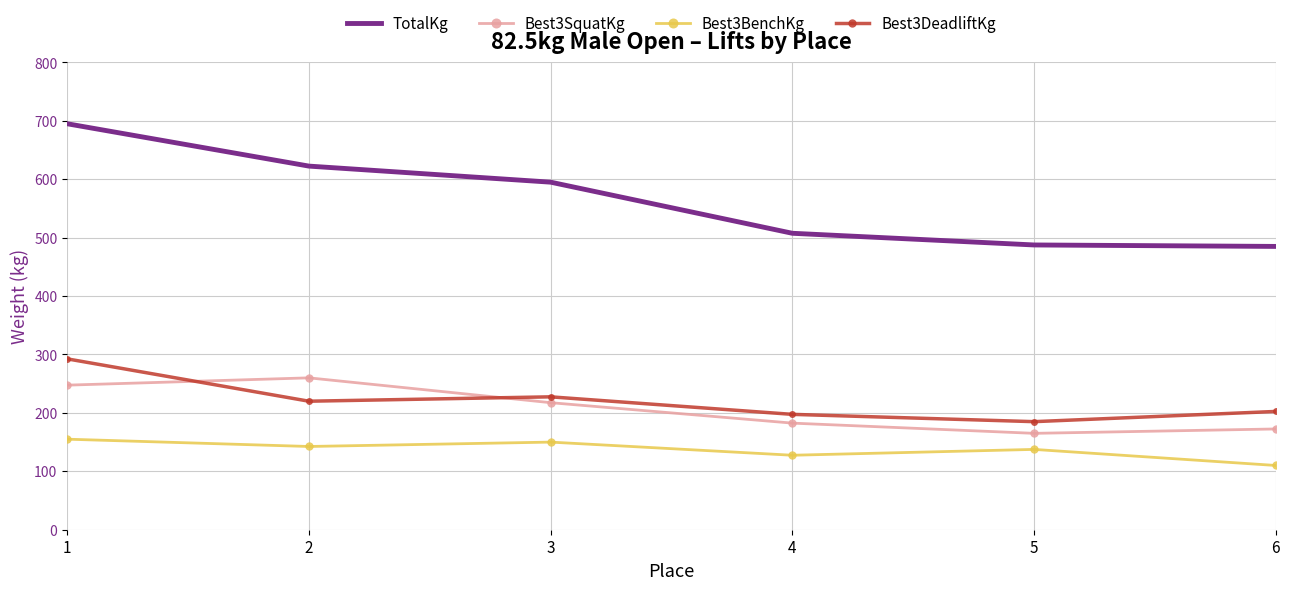

Which series has the largest range (max minus min)?

TotalKg